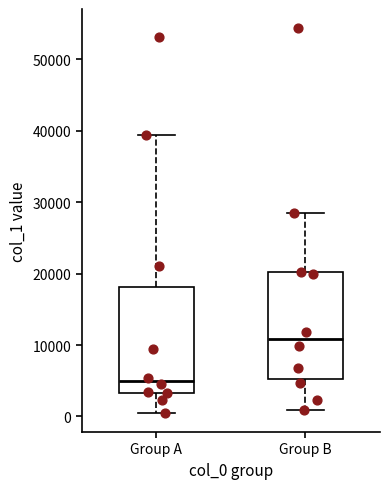

Which box's median line is the highest?

Group B